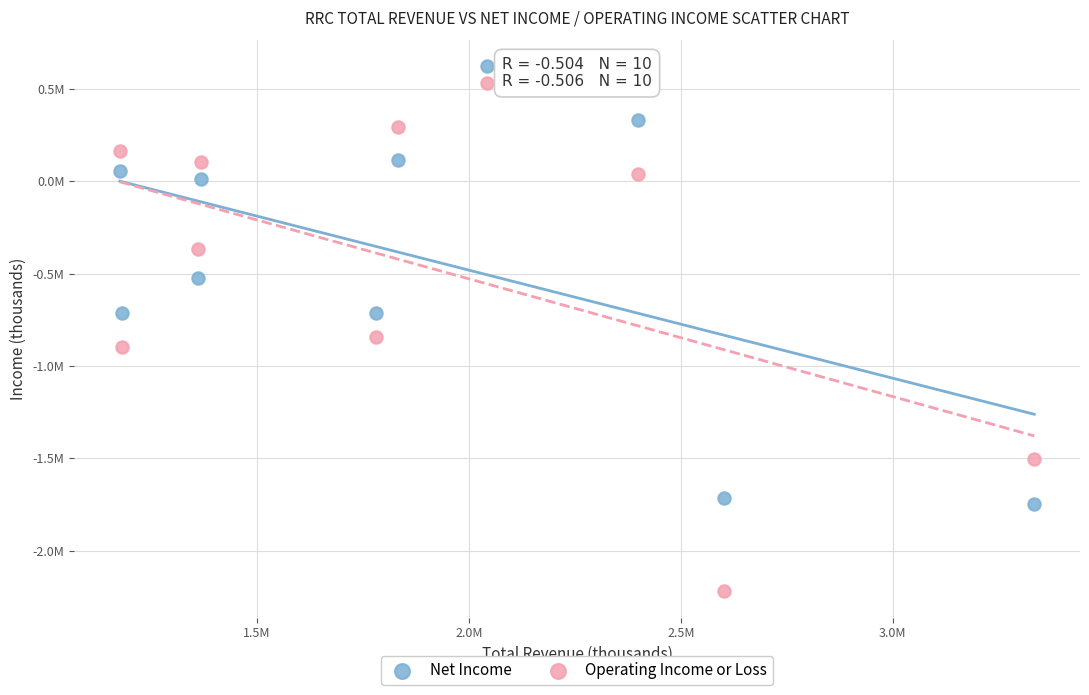

Which series contains the lowest Y value?

Operating Income or Loss